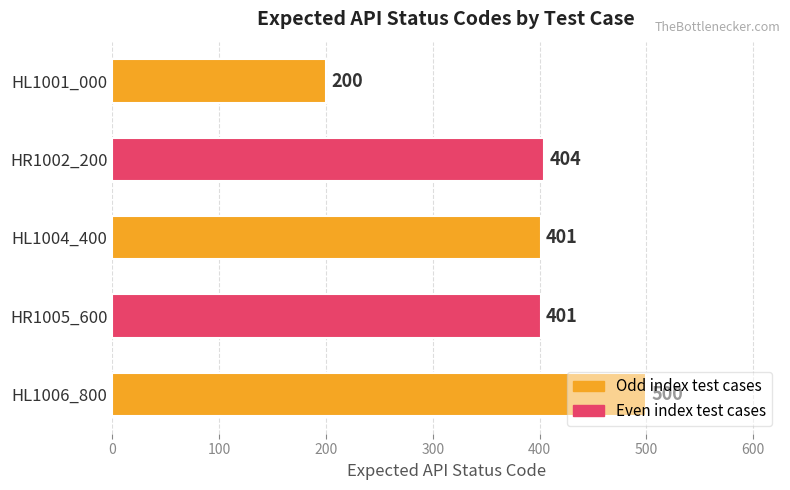

What position from the bottom is HL1001_000?

5